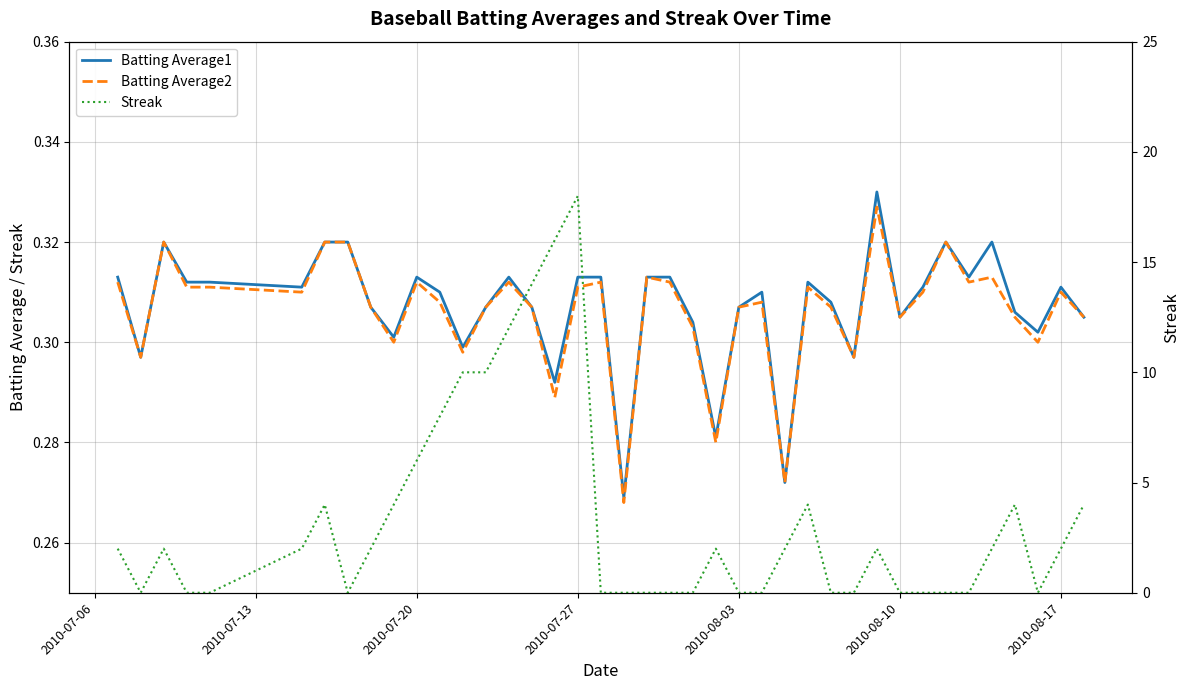

What is the average value of the Batting Average2 series?

0.3